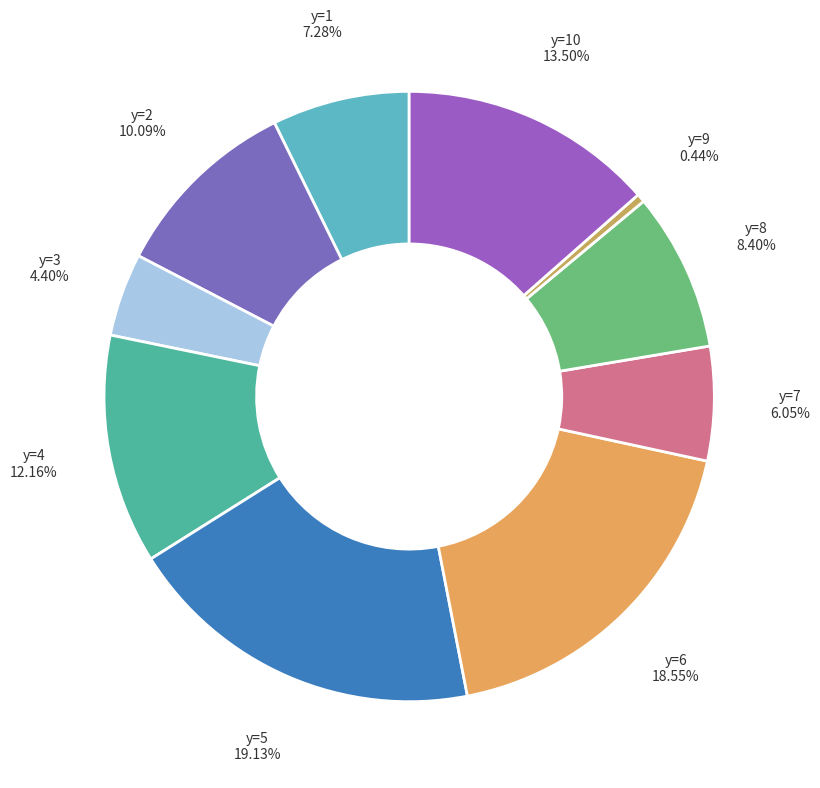

Count the number of slices in the pie.

10